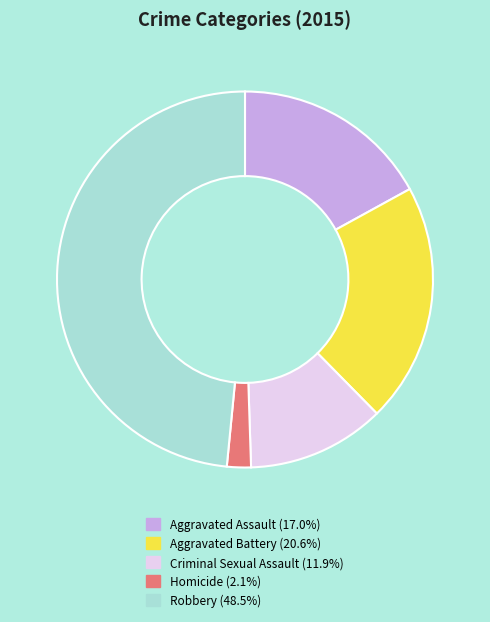

Does any single category account for the majority?

No